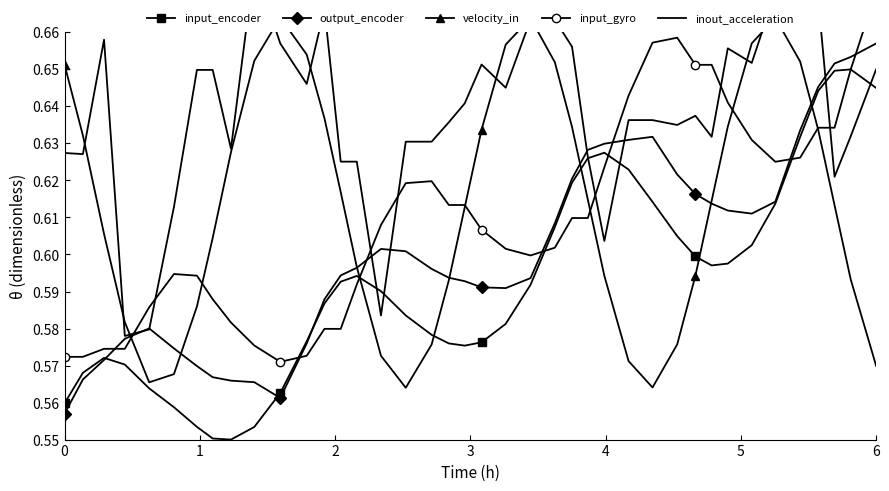

What is the maximum value for input_encoder?

0.7